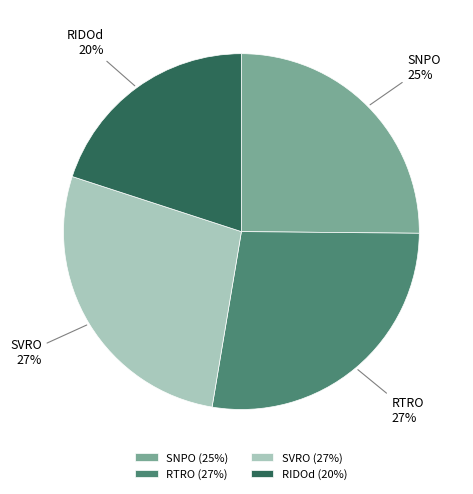

Is there a majority slice in this chart?

No